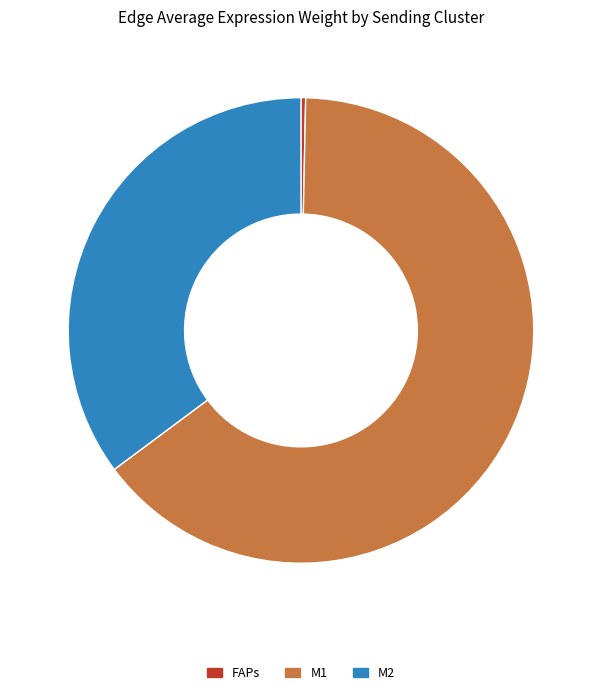

Is there any slice that represents more than half of the pie?

Yes